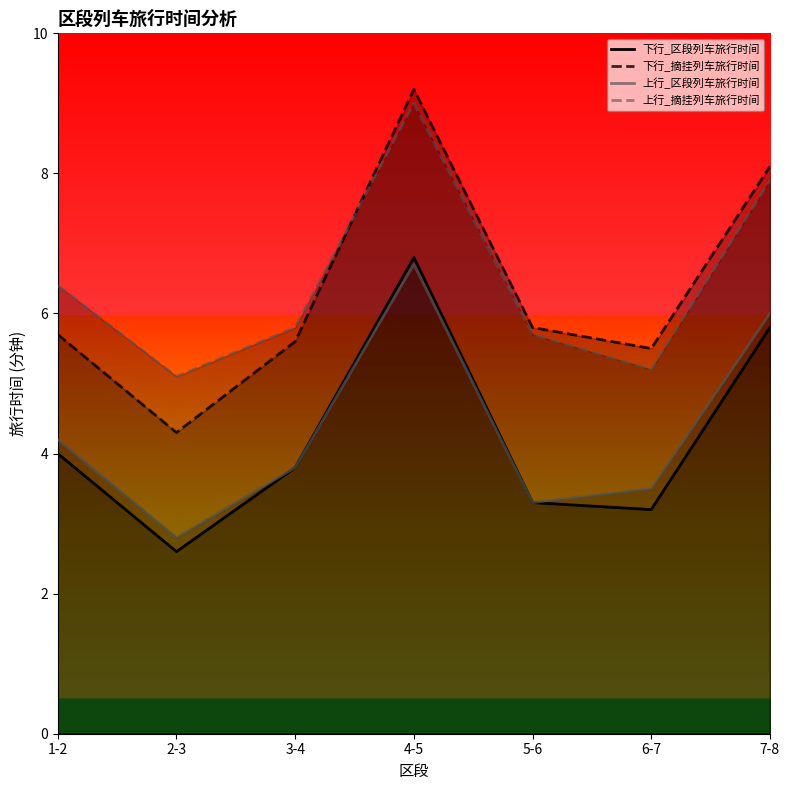

True or false: 上行_区段列车旅行时间 has more than 0 points higher than both neighbors.

True